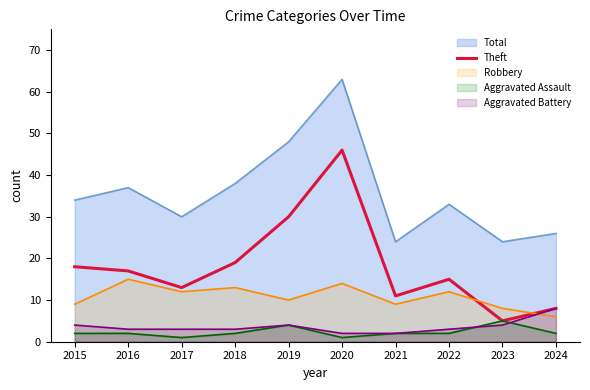

List the labels in order of value, smallest first.

2023, 2024, 2021, 2017, 2022, 2016, 2015, 2018, 2019, 2020